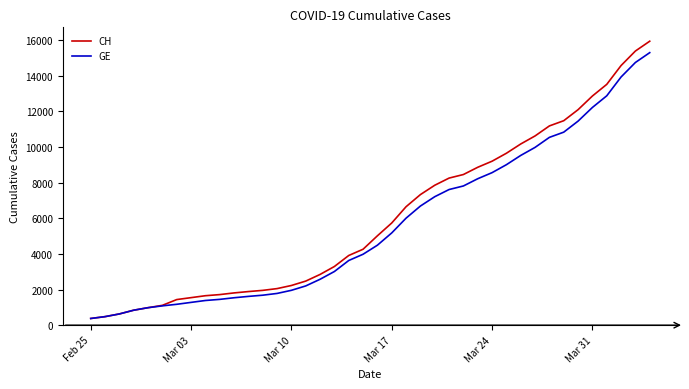

Which series has the largest range (max minus min)?

CH